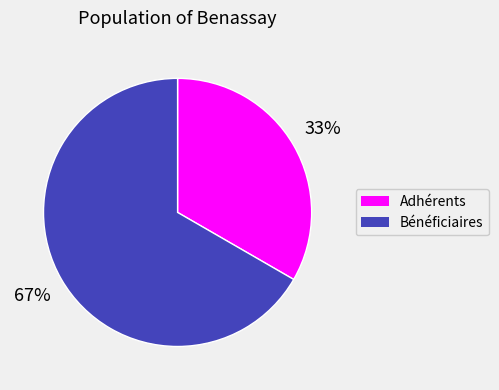

Is the sum of Adhérents and Bénéficiaires greater than half?

Yes